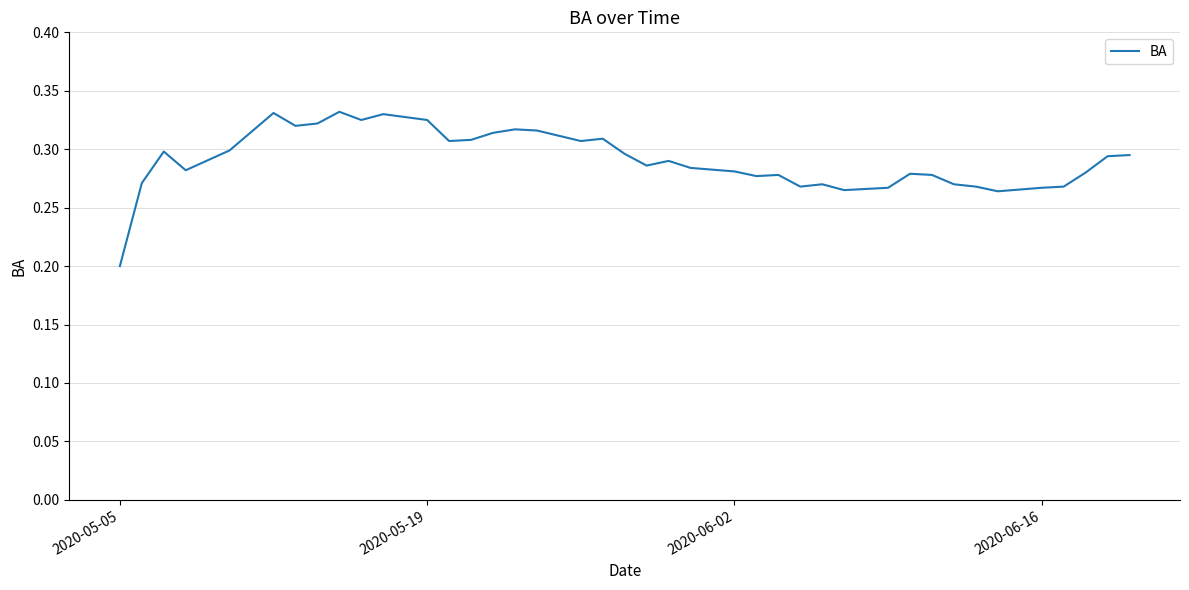

Reading left to right, what are all the values shown in this chart?

0.2	0.3	0.3	0.3	0.3	0.3	0.3	0.3	0.3	0.3	0.3	0.3	0.3	0.3	0.3	0.3	0.3	0.3	0.3	0.3	0.3	0.3	0.3	0.3	0.3	0.3	0.3	0.3	0.3	0.3	0.3	0.3	0.3	0.3	0.3	0.3	0.3	0.3	0.3	0.3